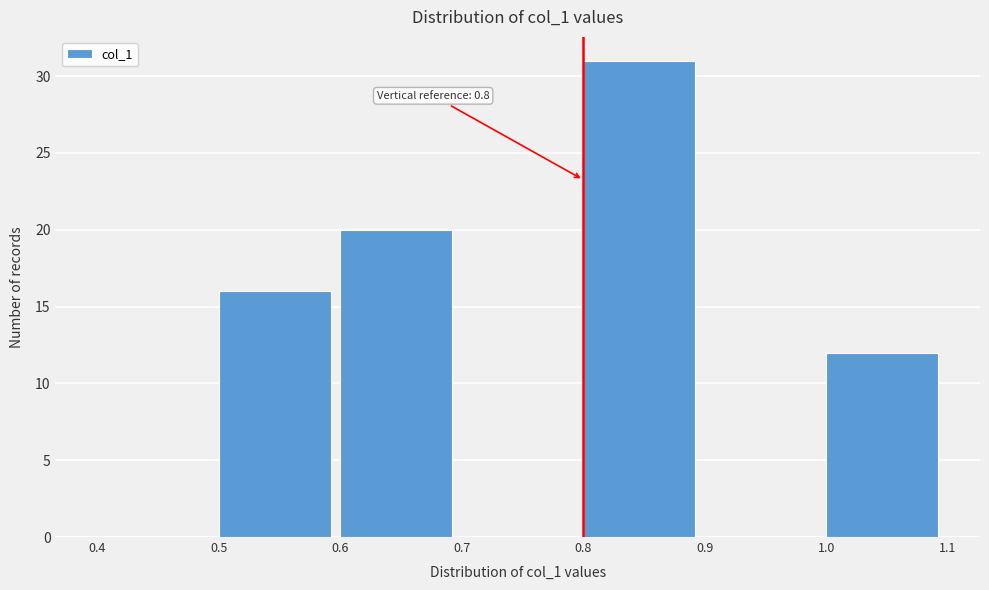

Which range on the x-axis has the tallest bar?

0.8 to 0.9